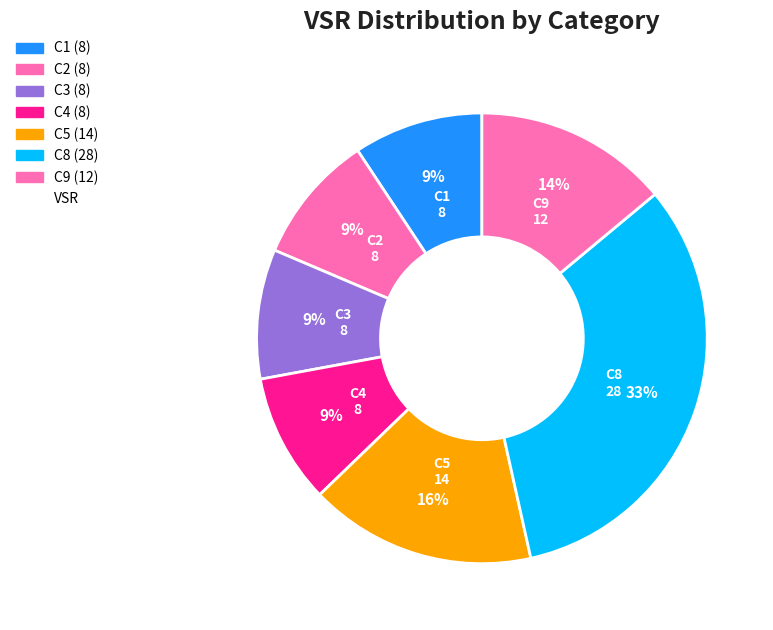

How many segments does this pie chart have?

7